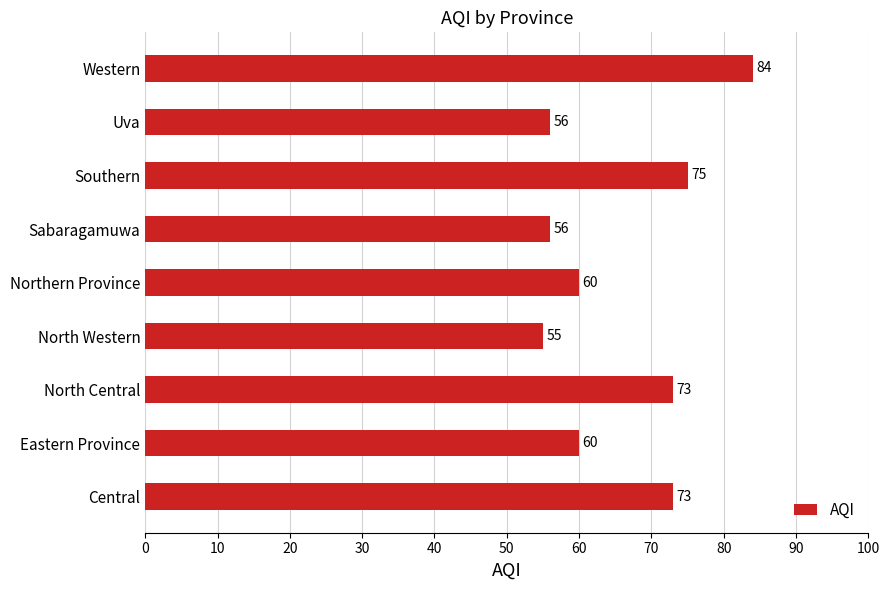

What is the difference between the maximum and minimum values?

29